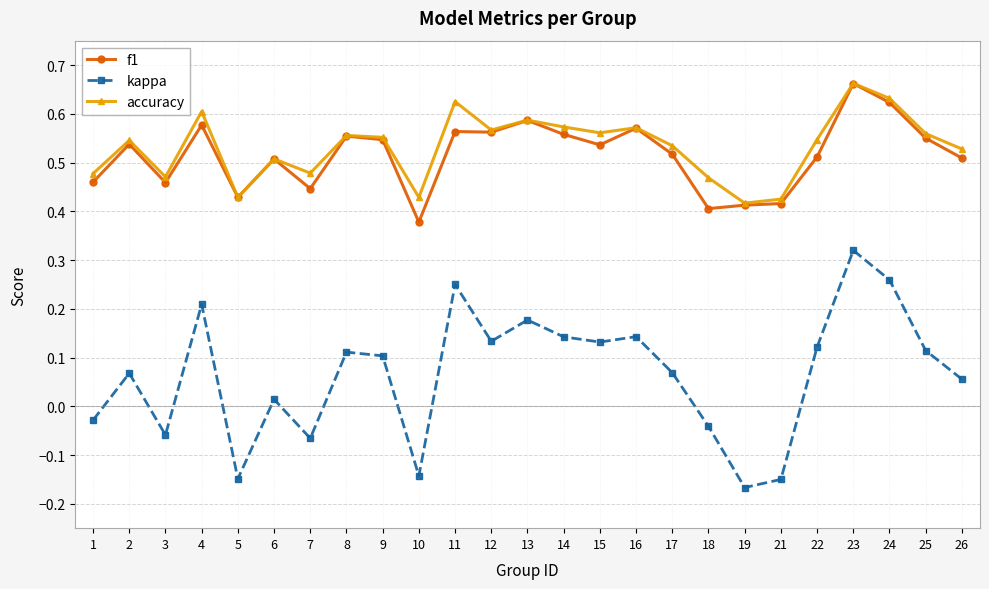

At how many categories does at least one series exceed 0?

25